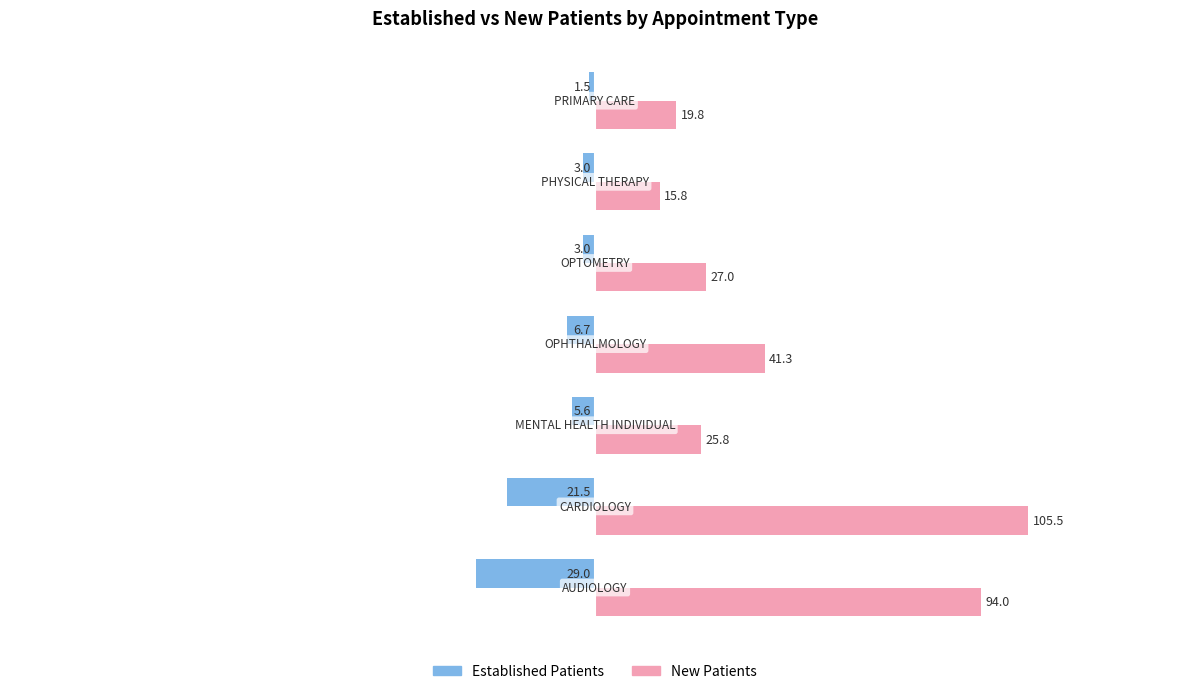

What is the maximum value shown in the chart?

105.5